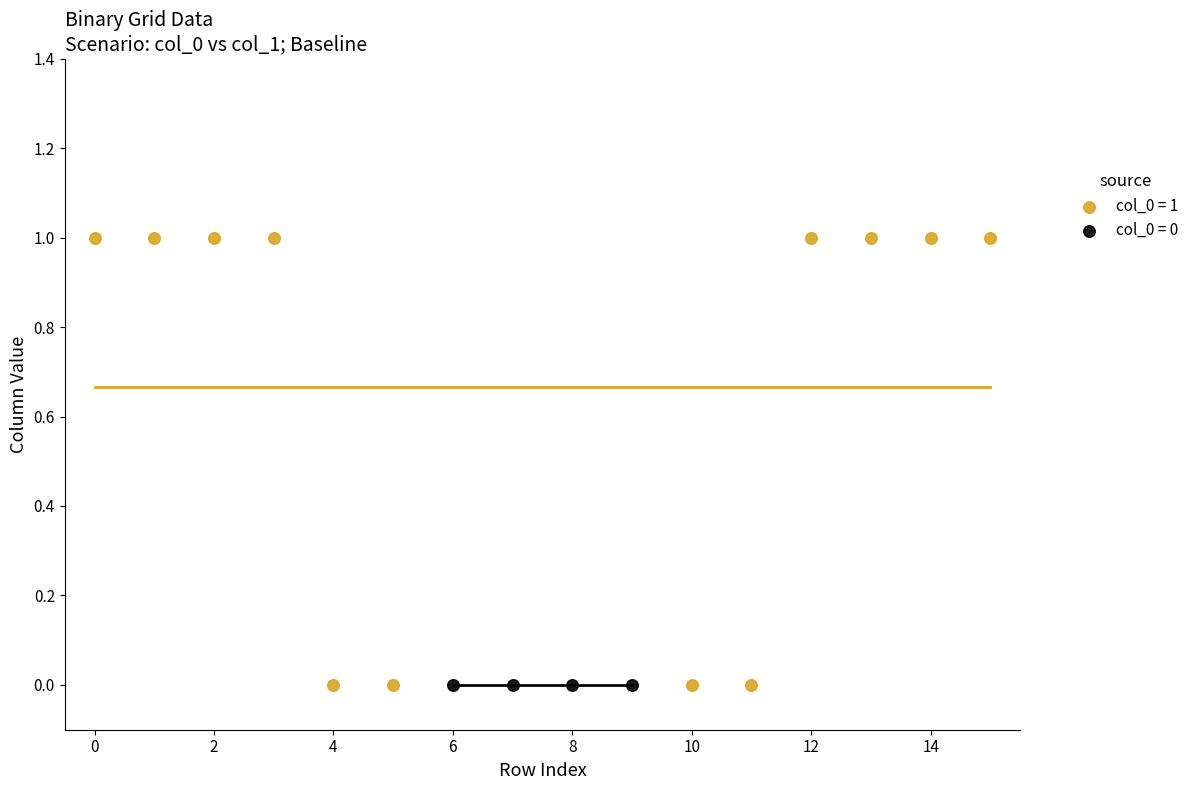

Which series reaches the maximum Y coordinate?

col_0 = 1